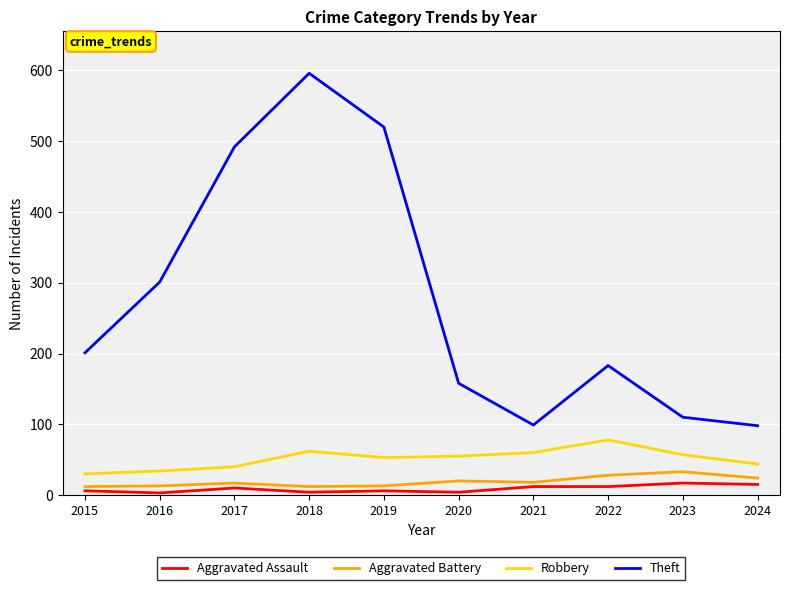

Read the Robbery value at 2015.

30